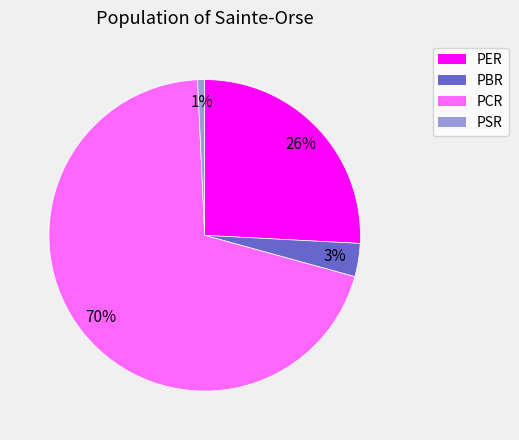

Is there any slice that represents more than half of the pie?

Yes